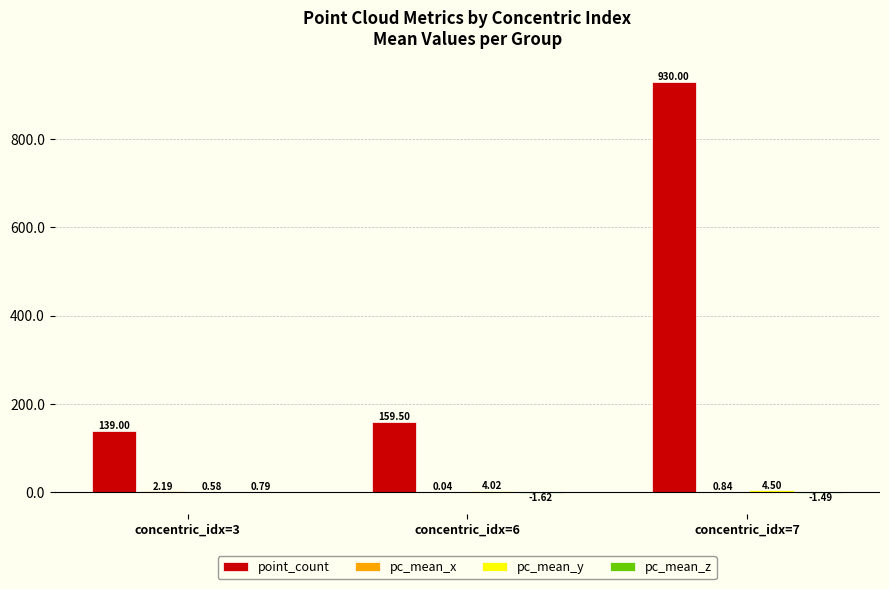

Which series changed the most between concentric_idx=3 and concentric_idx=6?

point_count